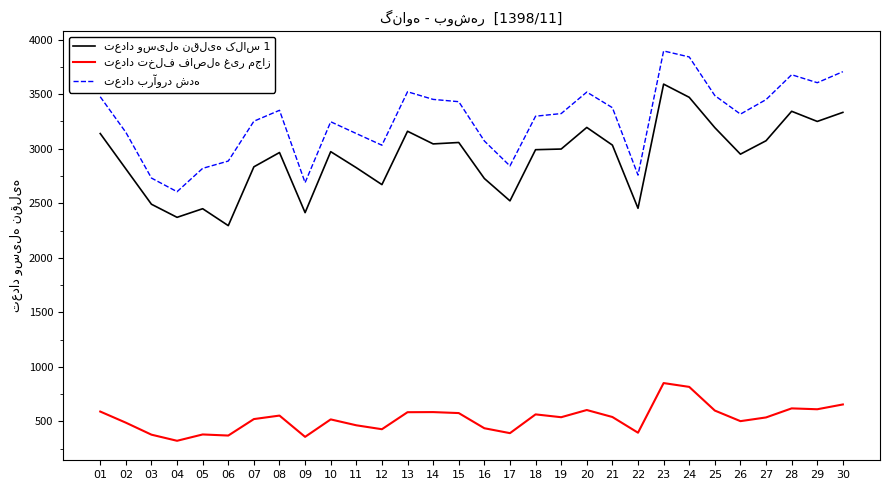

What is the spread (max minus min) of values at 10?

2728